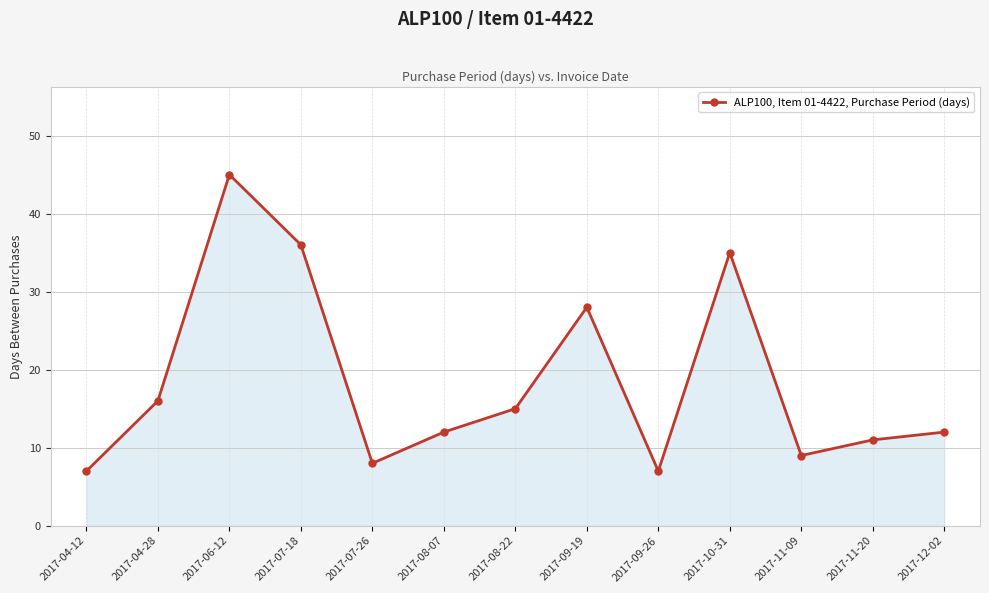

What is the change in value from 2017-08-07 to 2017-10-31?

+23